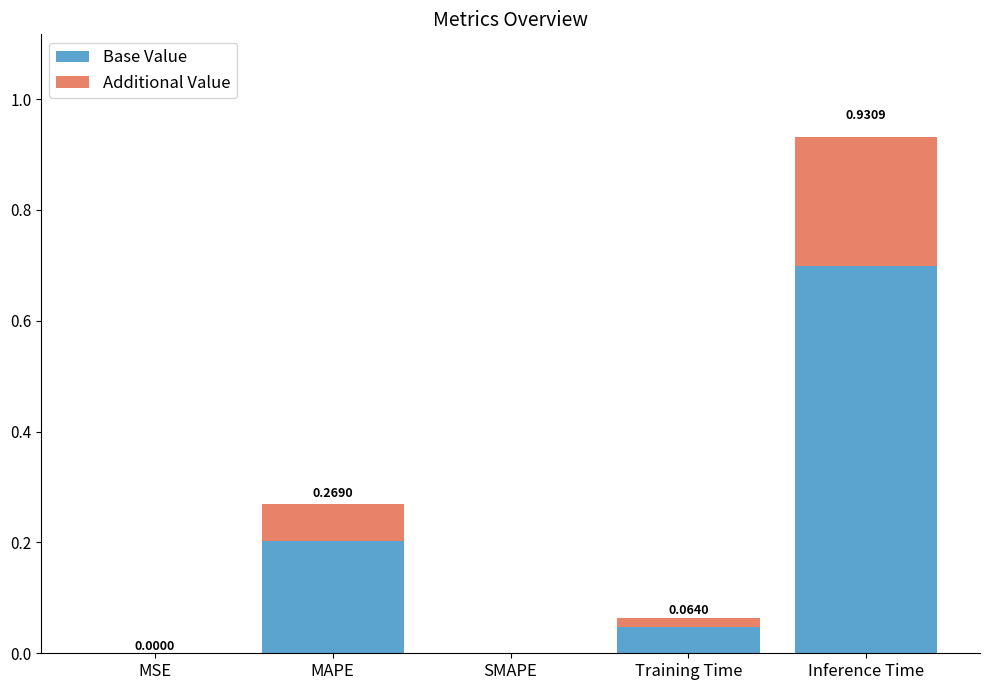

At which category is the sum across all series the highest?

Inference Time